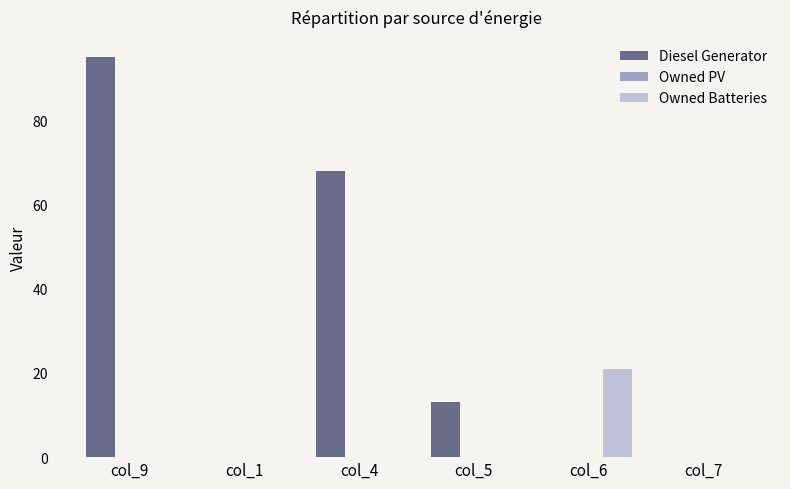

What is the greatest value displayed?

95.0